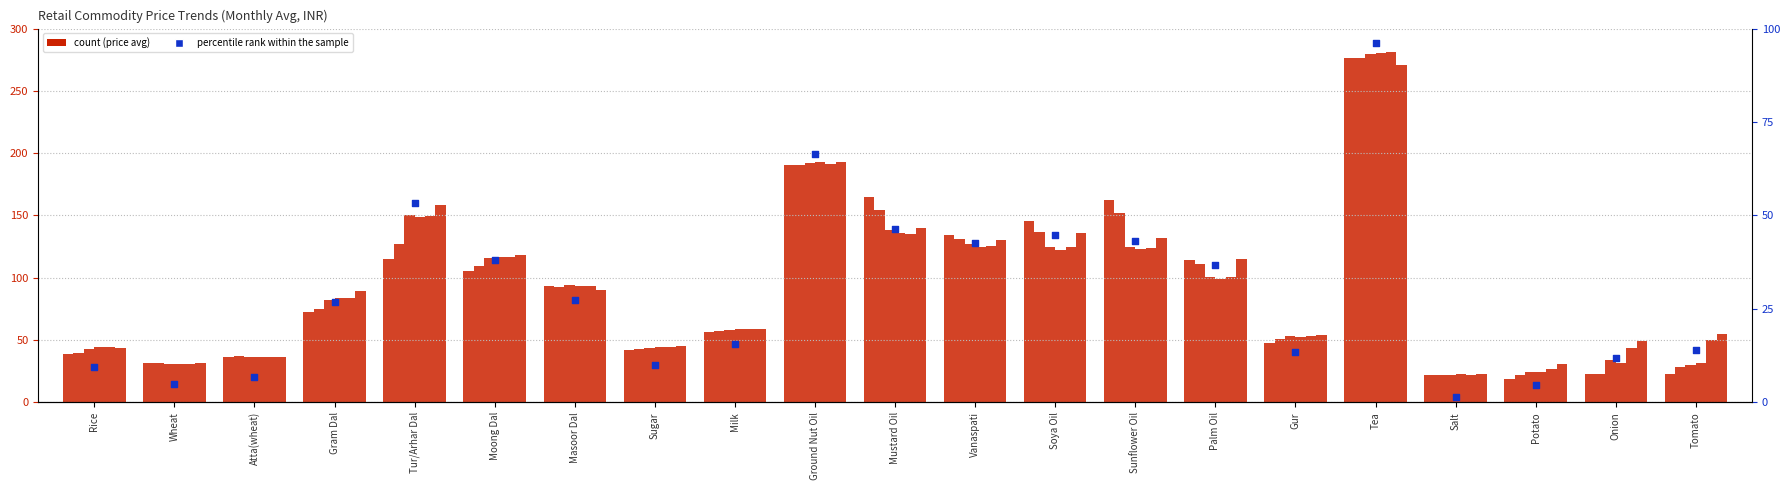

At which category is the sum across all series the highest?

Tea